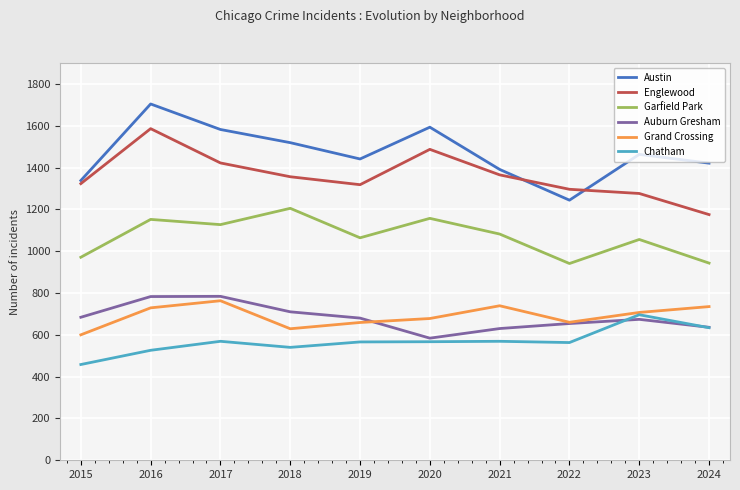

Is it true that Chatham equals 567 at 2020?

True